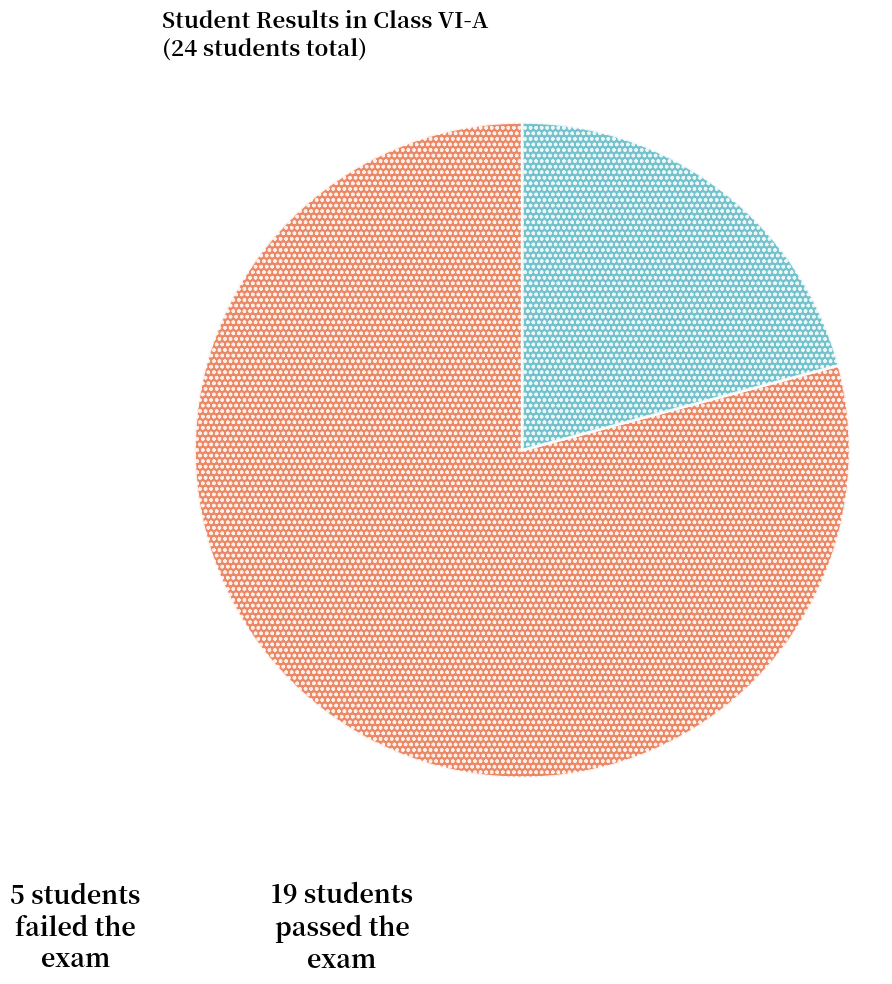

Does any single category account for the majority?

Yes